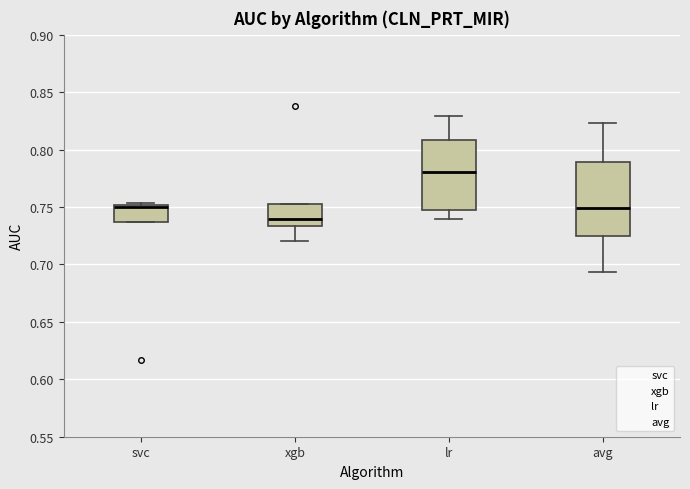

Reading left to right, read every box against the y-axis: the position of its median line, the range the box covers, and the ends of its whiskers. The values are not printed on the chart, so give them approximately, as read against the axis.

svc: median 0.750 (just below the box's upper edge), box 0.735 to 0.750, whiskers 0.735 to 0.755
xgb: median 0.740, box 0.735 to 0.750, whiskers 0.720 to 0.750
lr: median 0.780, box 0.745 to 0.810, whiskers 0.740 to 0.830
avg: median 0.750, box 0.725 to 0.790, whiskers 0.695 to 0.825